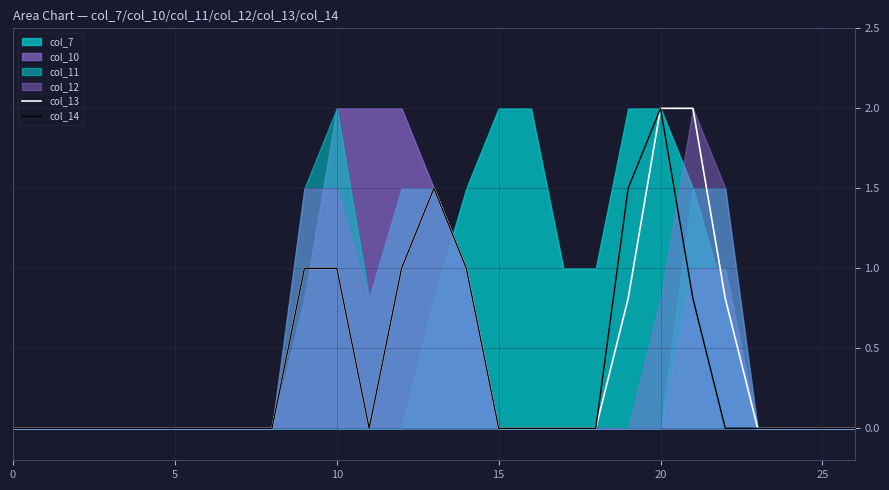

What is the label of the 13th point from the left?

12